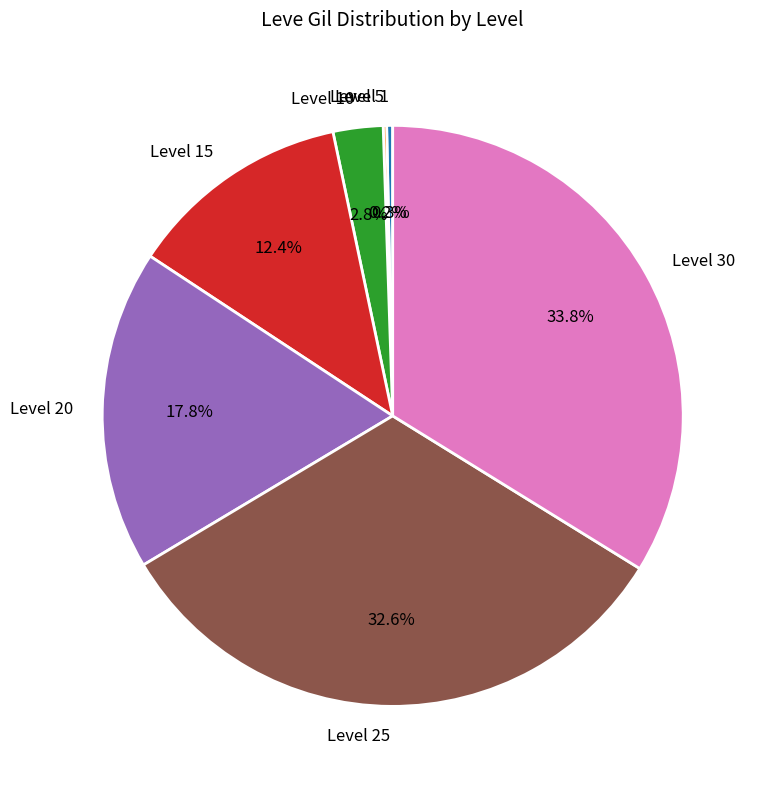

What percentage is NOT represented by Level 25?

67.4%